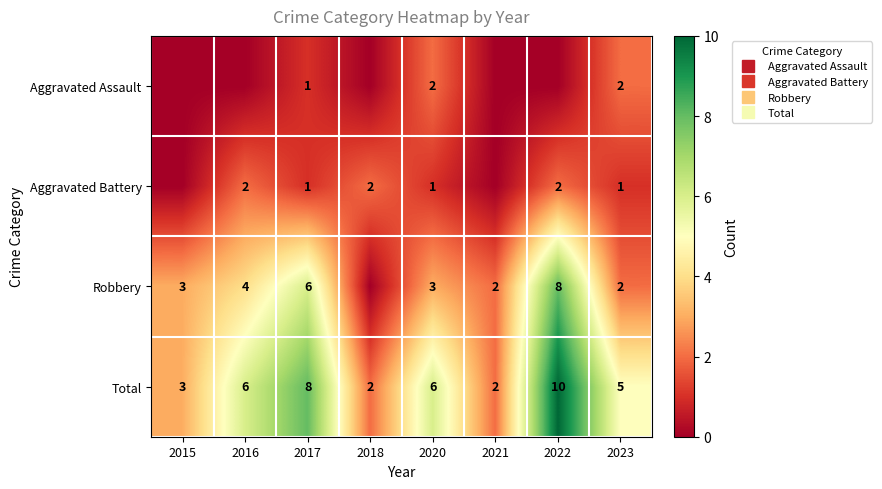

Which series has the largest range (max minus min)?

Robbery